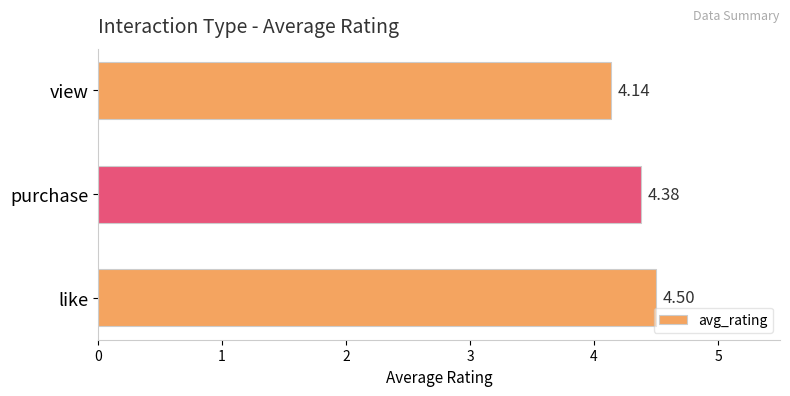

What is the difference between the maximum and minimum values?

0.4